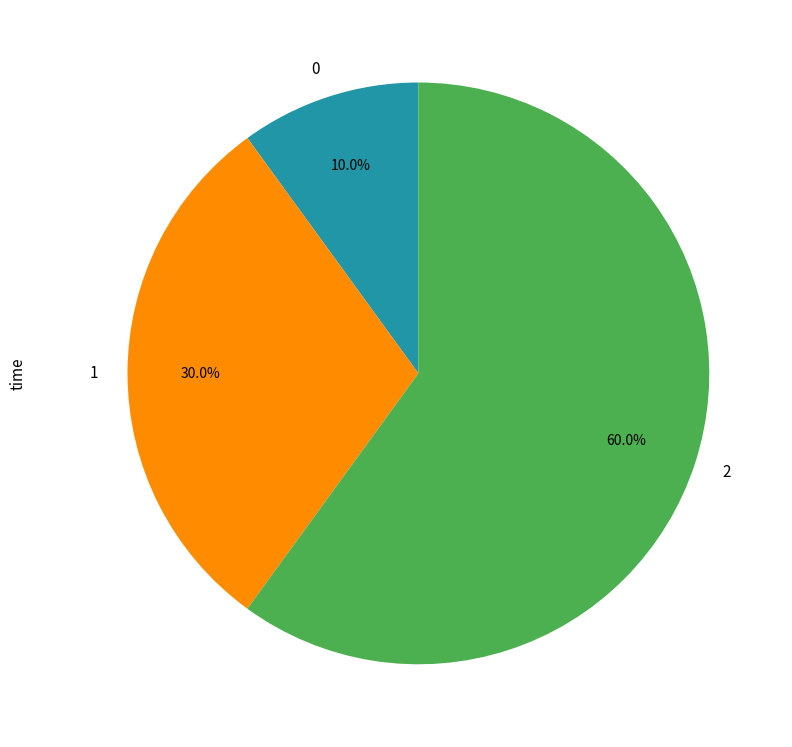

What percentage is the 2 slice, to the nearest percent?

60%